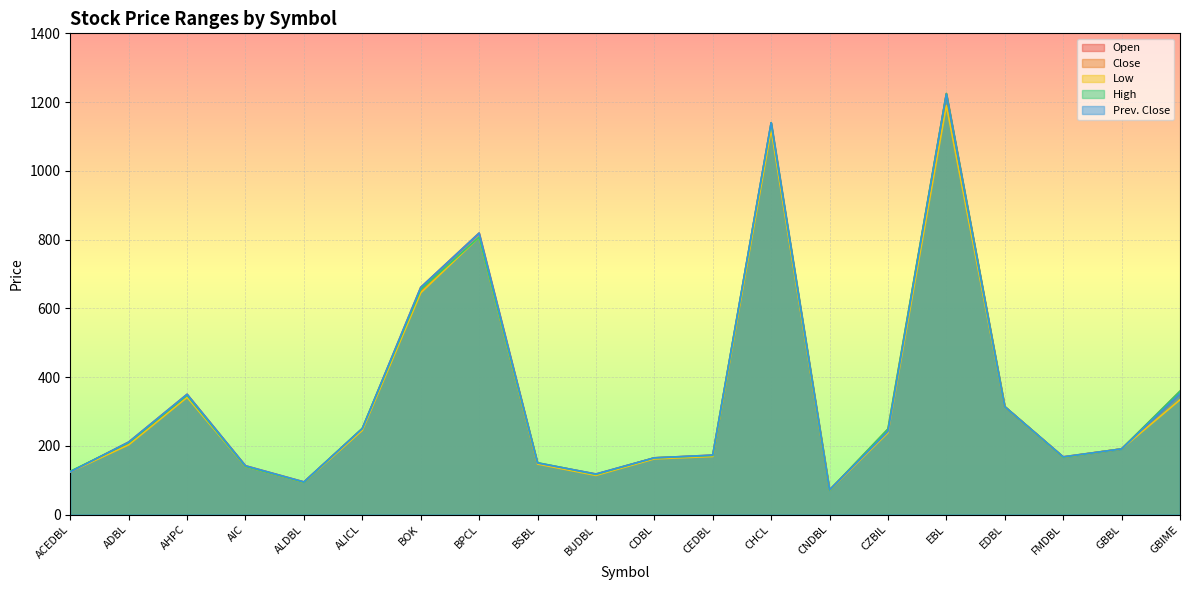

Where is the first local minimum for Low?

ALDBL